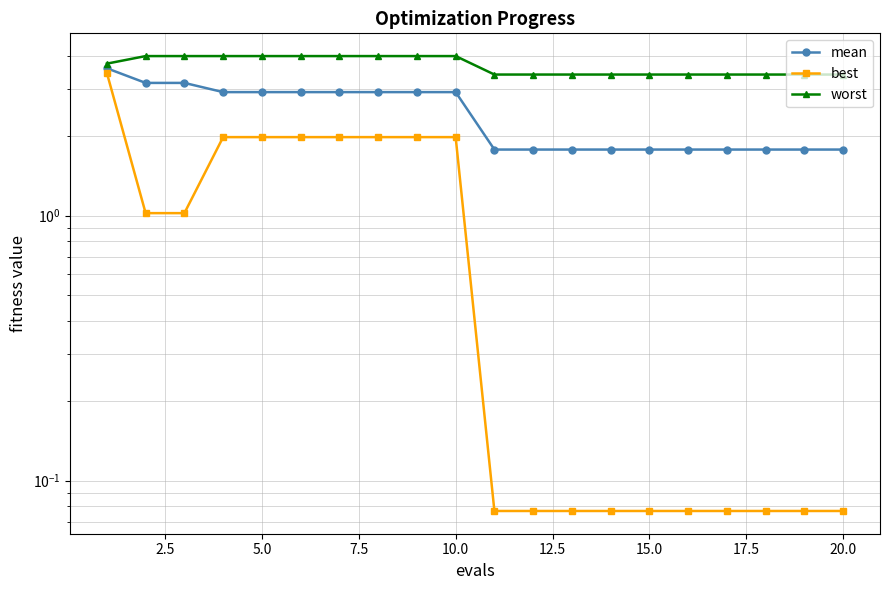

What is the spread (max minus min) of values at 2.5?

3.0